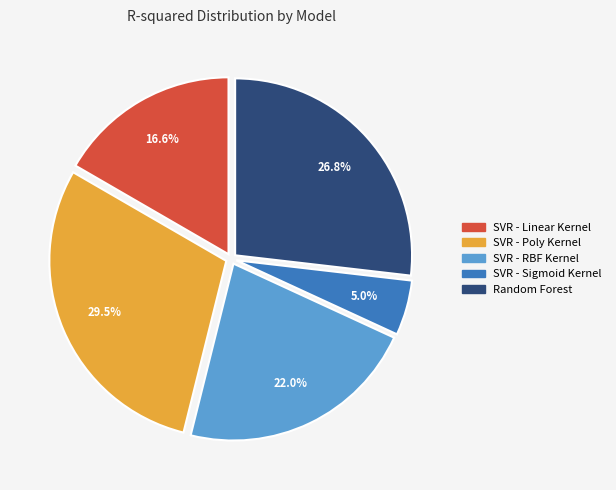

Which slice is the largest?

SVR - Poly Kernel